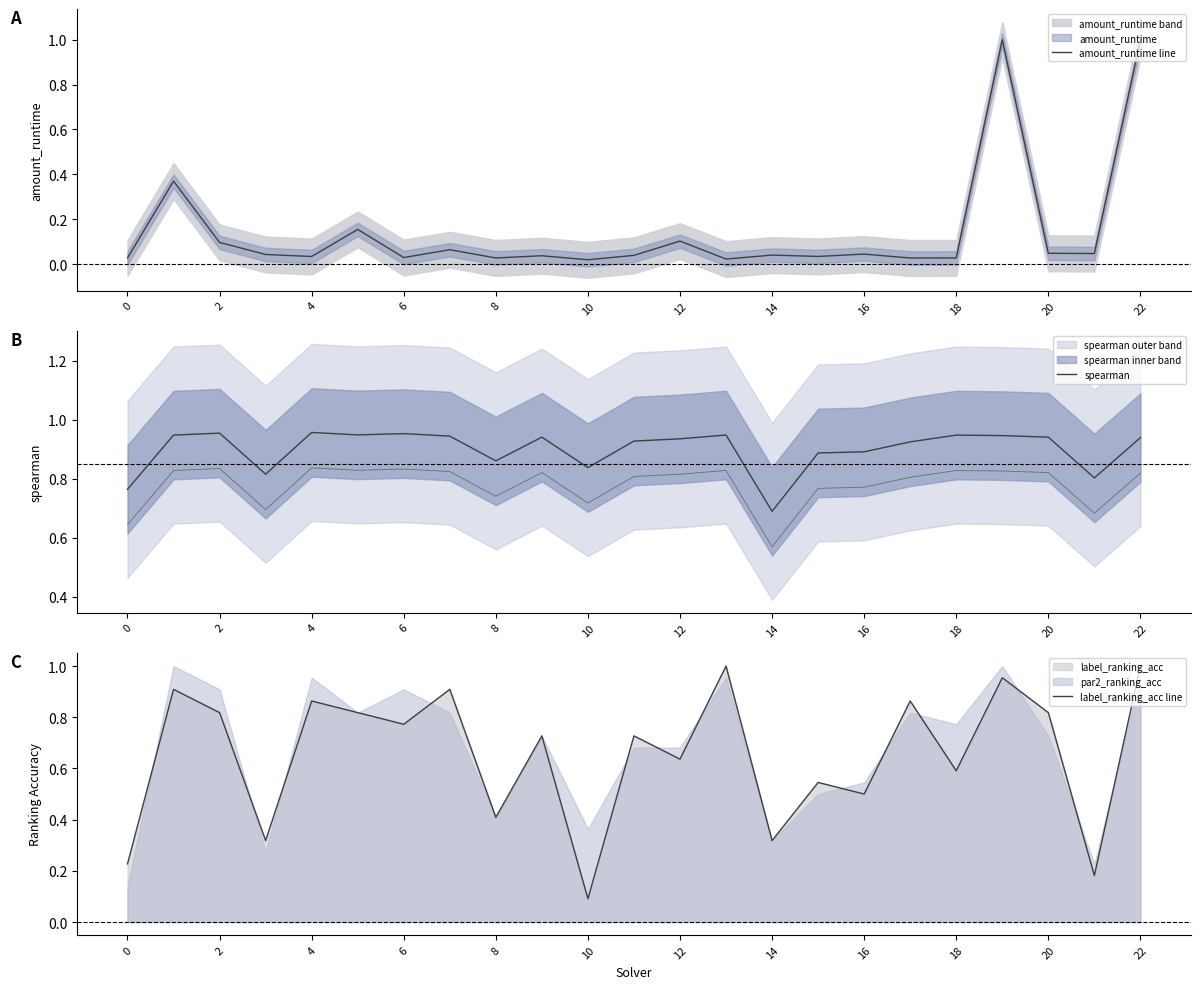

List the series in order of their peak value, highest first.

amount_runtime line, label_ranking_acc line, spearman